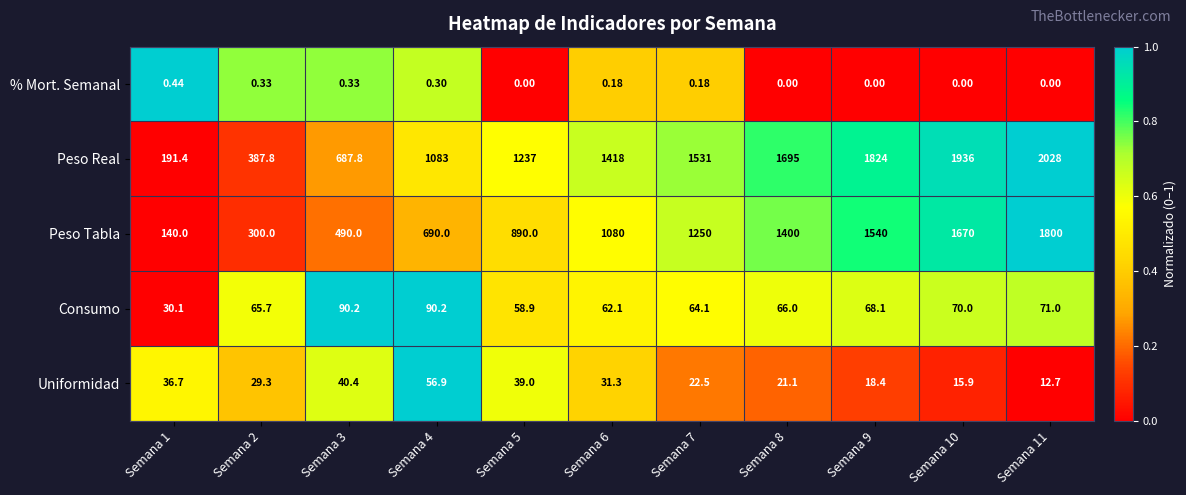

At how many categories does at least one series exceed 0?

11